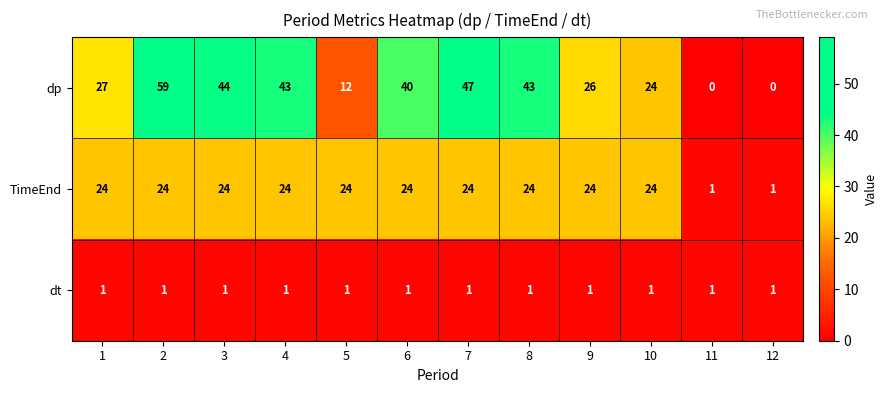

Rank the series by their maximum value, from highest to lowest.

dp, TimeEnd, dt